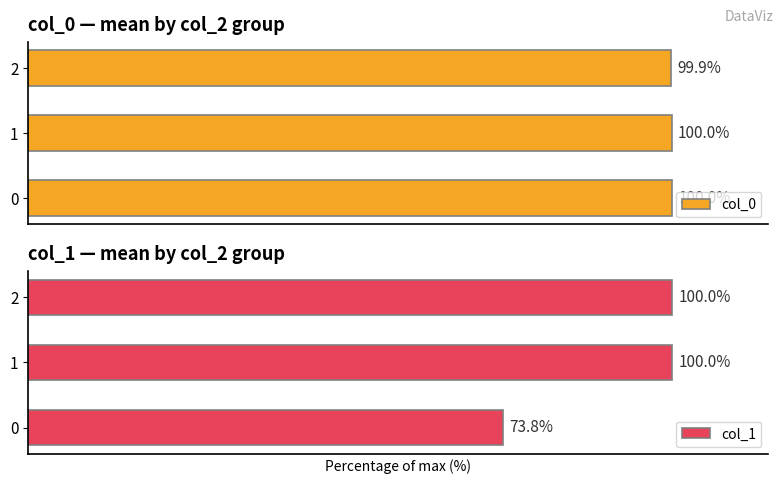

What is the difference between the maximum and minimum values in the col_1 series?

26.2